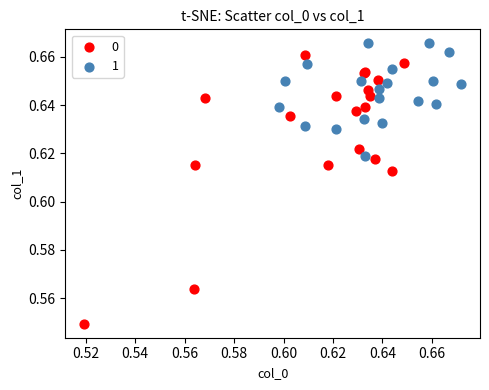

Which series contains the lowest Y value?

0